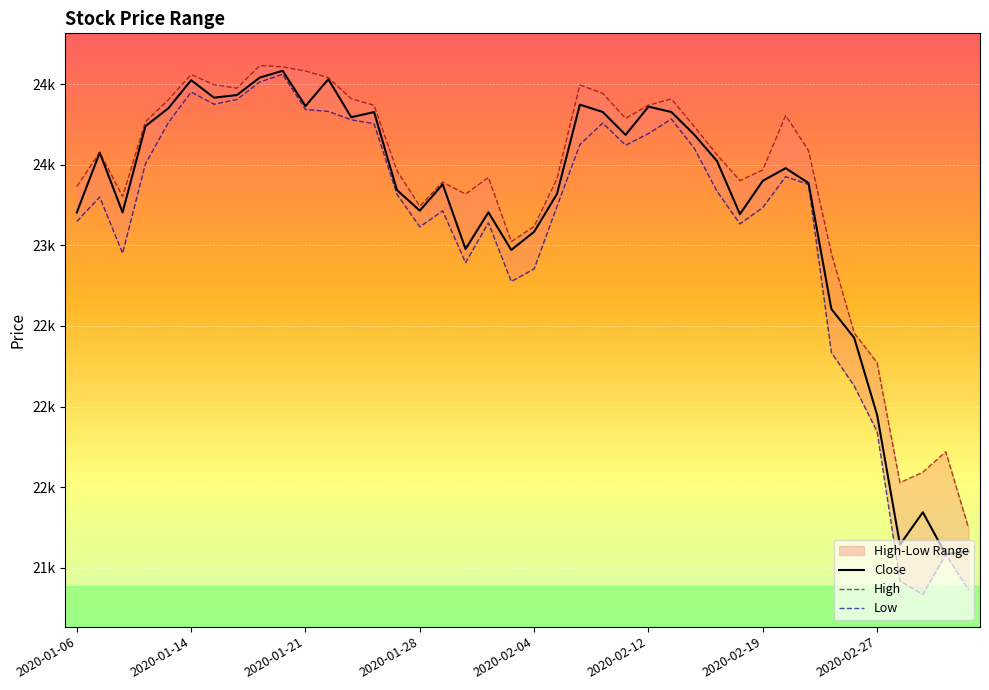

What is the label of the 31st point from the left?

2020-02-19